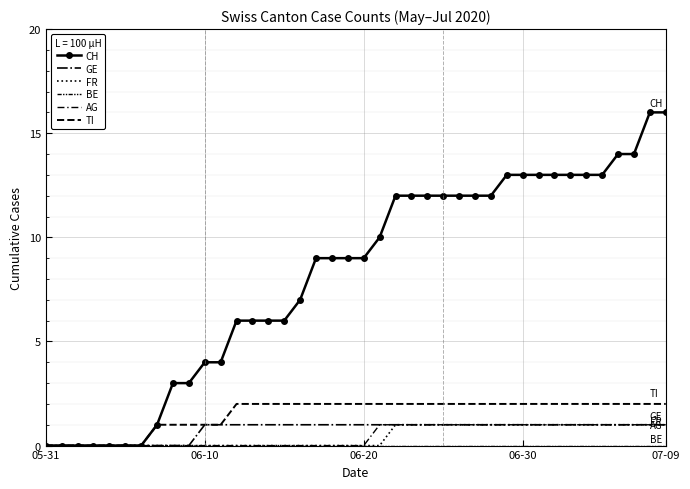

List the series in order of their peak value, highest first.

CH, TI, GE, FR, AG, BE